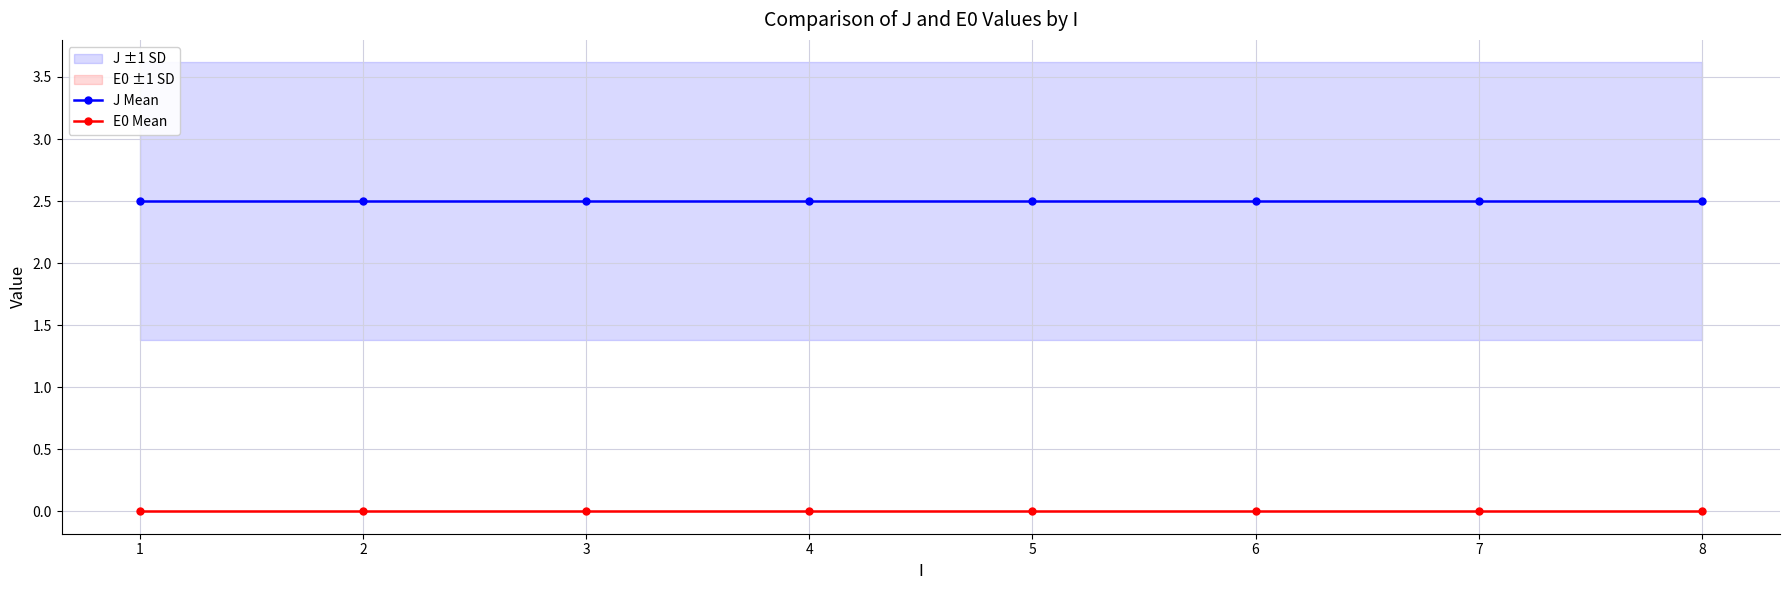

True or false: J Mean has more than 2 points higher than both neighbors.

False